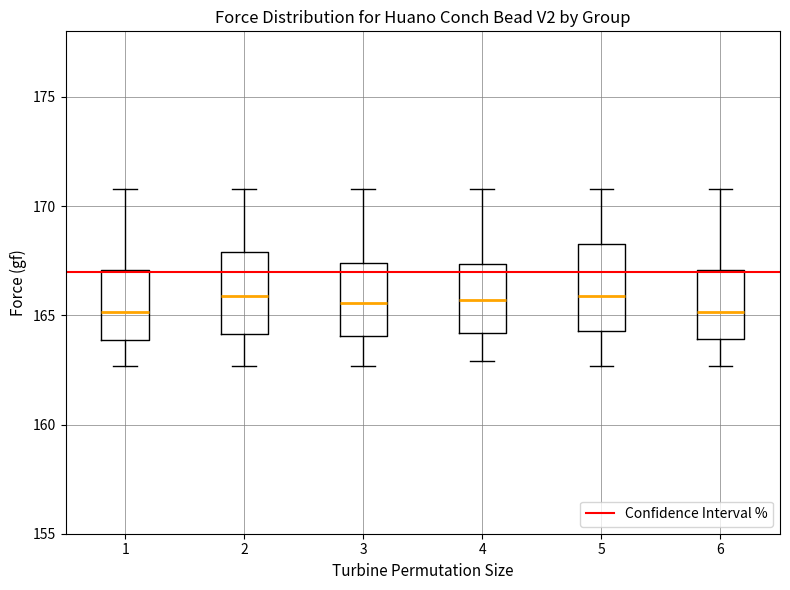

Where does the median line of the box at x = 3 sit on the y-axis? The values are not printed on the chart, so give them approximately, as read against the axis.

165.5